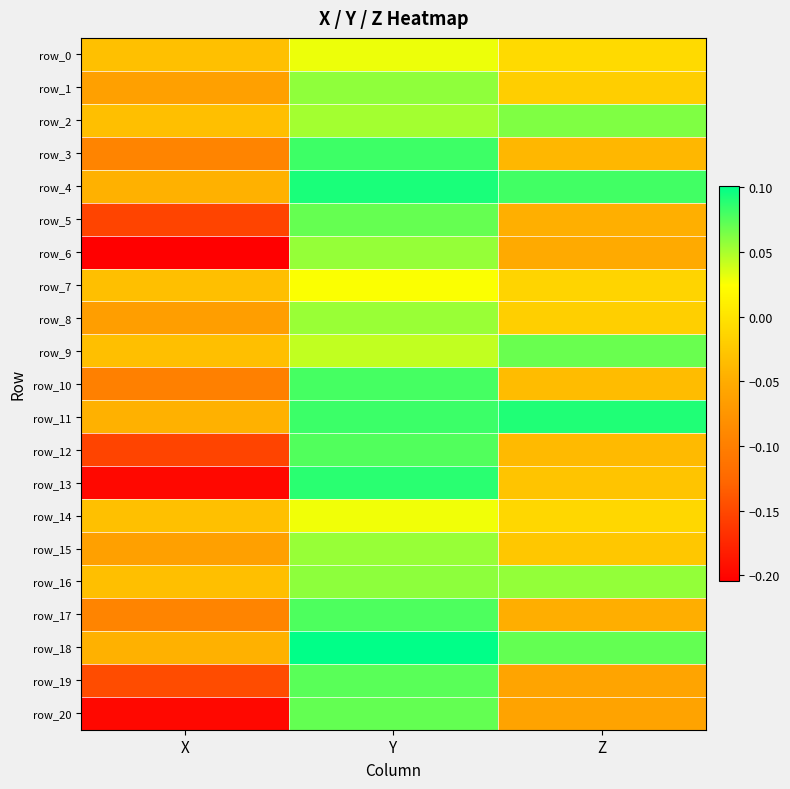

Where does the row_20 series first go above 0?

Y